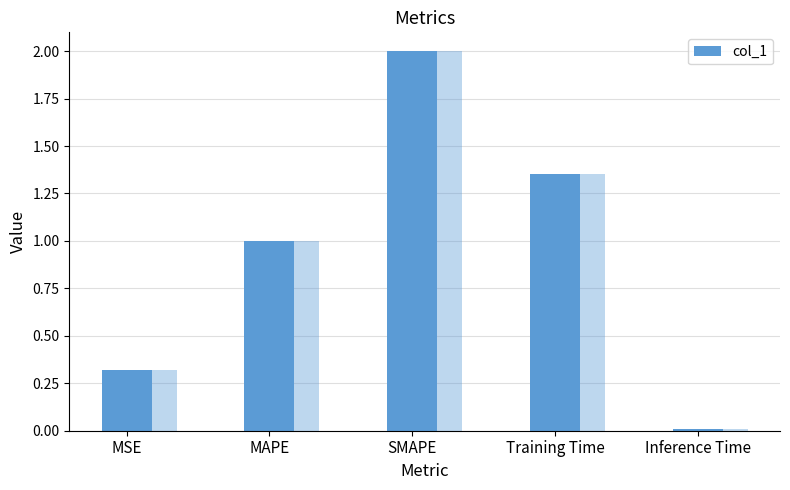

Which category has the highest value across all series?

SMAPE